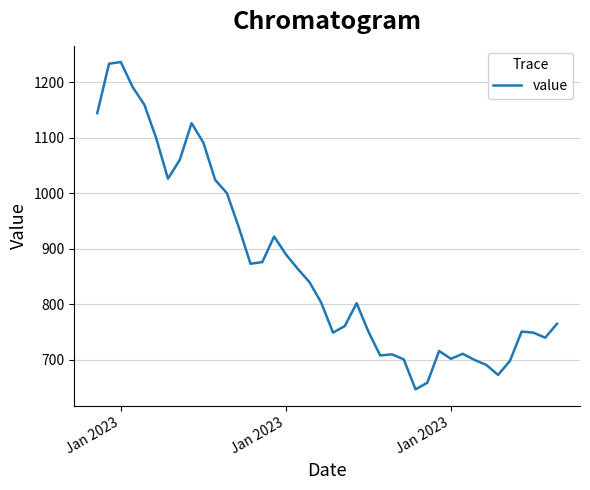

What is the smallest value displayed?

647